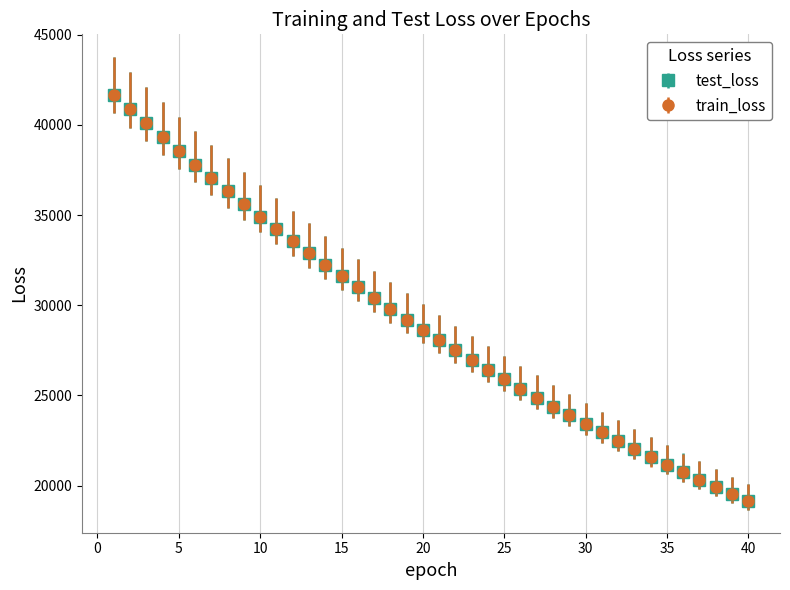

Which series has the largest range (max minus min)?

train_loss